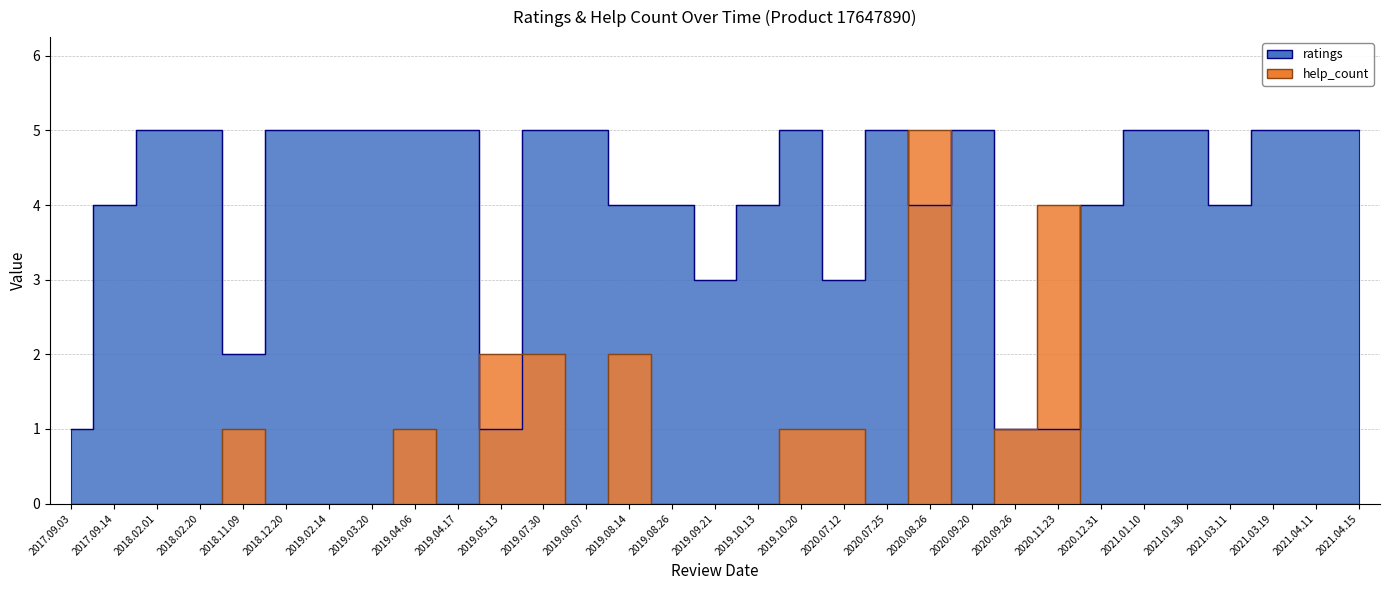

What is the spread (max minus min) of values at 2019.02.14?

5